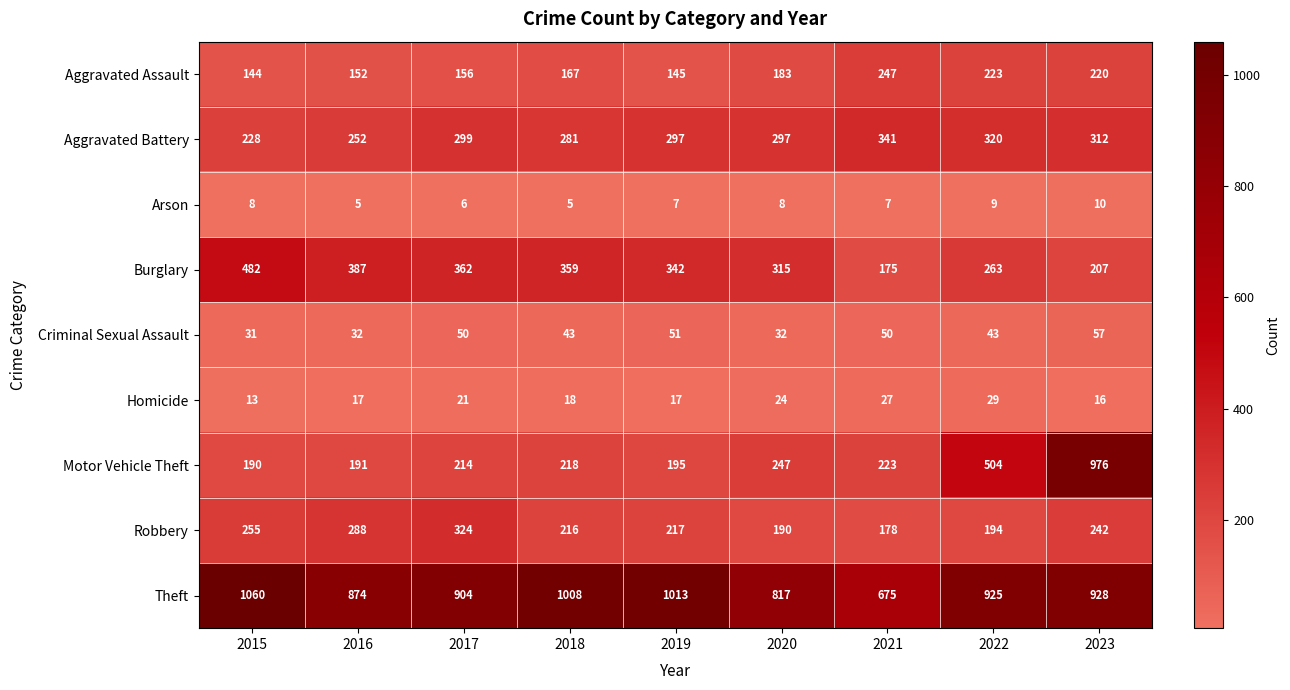

Rank the series by their maximum value, from highest to lowest.

Theft, Motor Vehicle Theft, Burglary, Aggravated Battery, Robbery, Aggravated Assault, Criminal Sexual Assault, Homicide, Arson